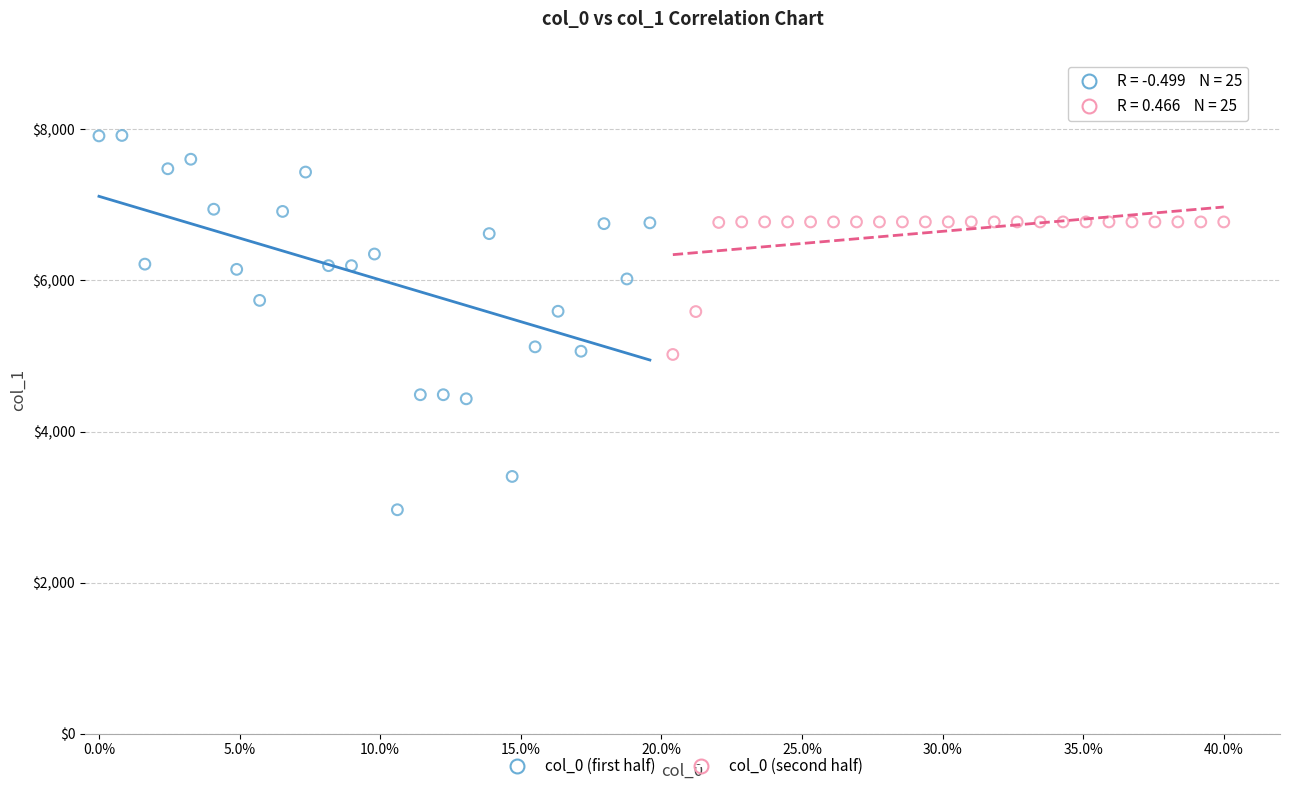

Which series contains the lowest Y value?

col_0 (first half)